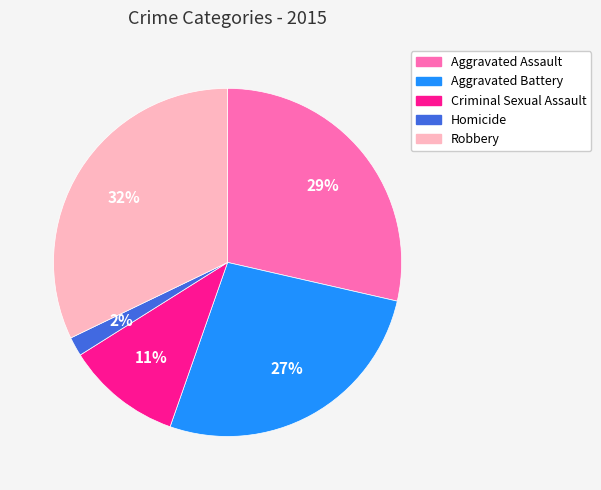

Between Criminal Sexual Assault and Aggravated Battery, which is larger?

Aggravated Battery